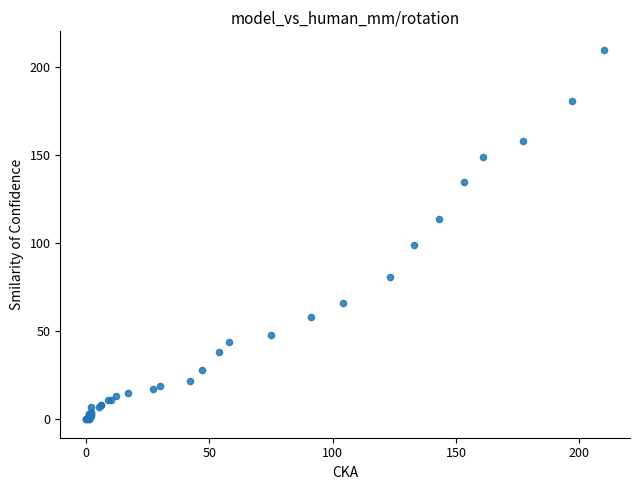

What Y value in the scatter plot is closest to 105?

99